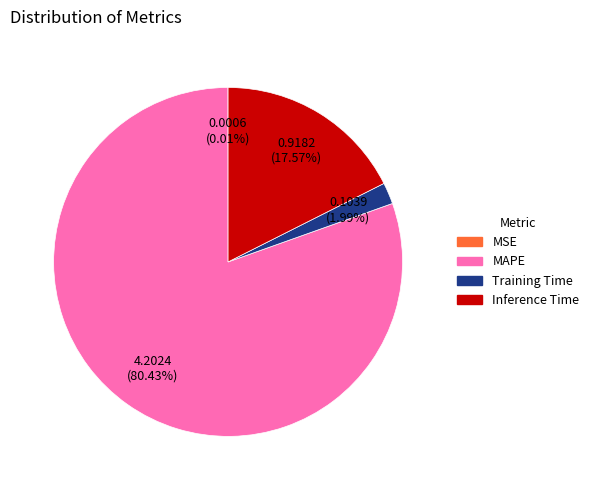

To the nearest percent, what percentage of the pie is Inference Time?

18%